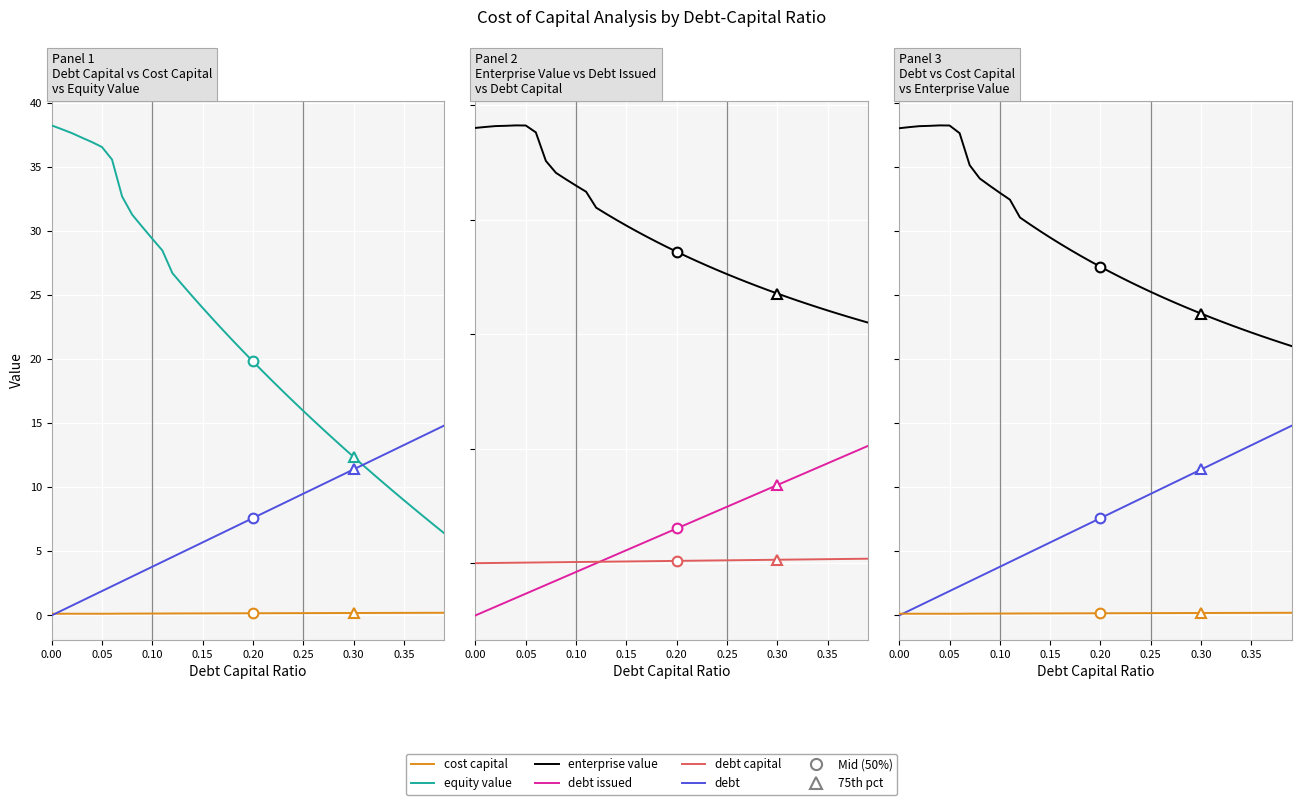

The enterprise_value series shows 9.5 at 32. True or false?

False